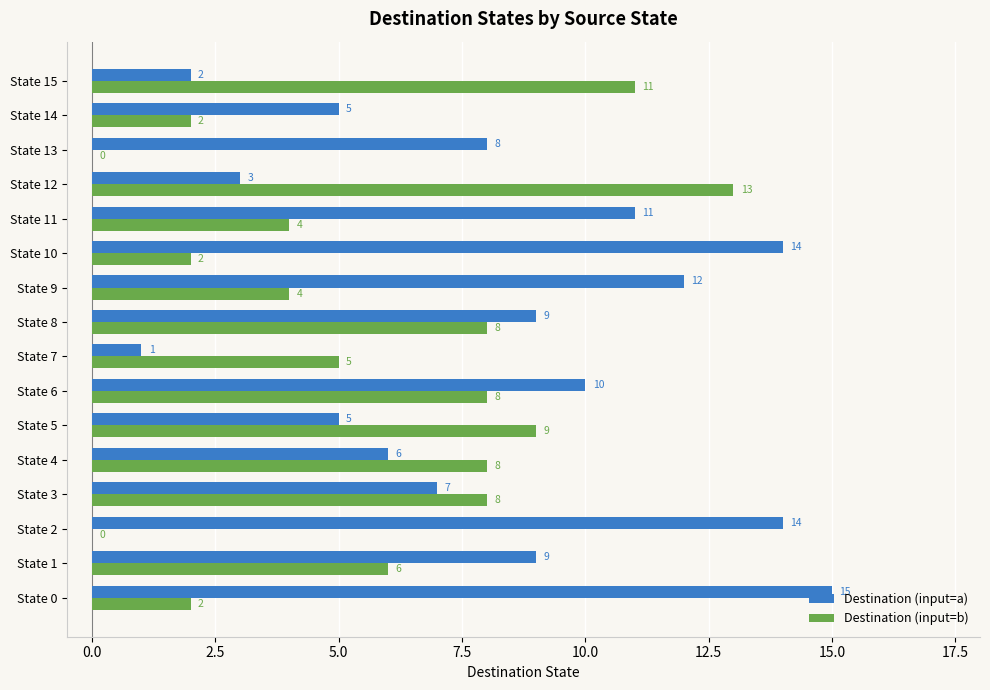

Is it true that Destination (input=a) equals 4 at State 6?

False